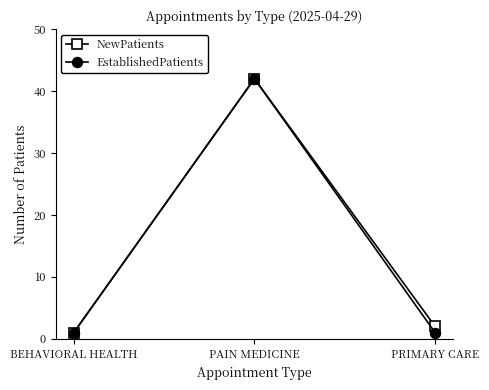

Which series changed the most between PAIN MEDICINE and PRIMARY CARE?

EstablishedPatients